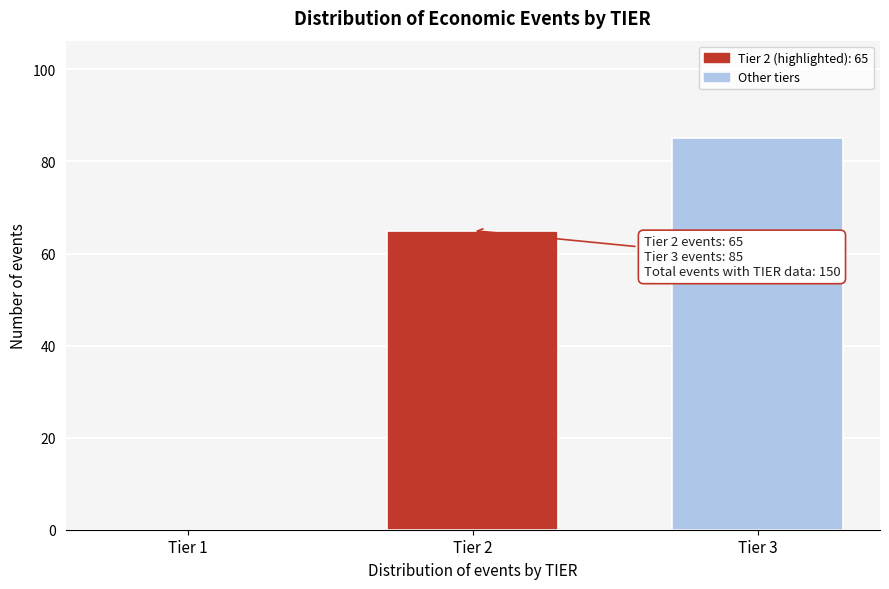

Reading left to right, what are all the values shown in this chart?

Tier 1=0	Tier 2=65	Tier 3=85